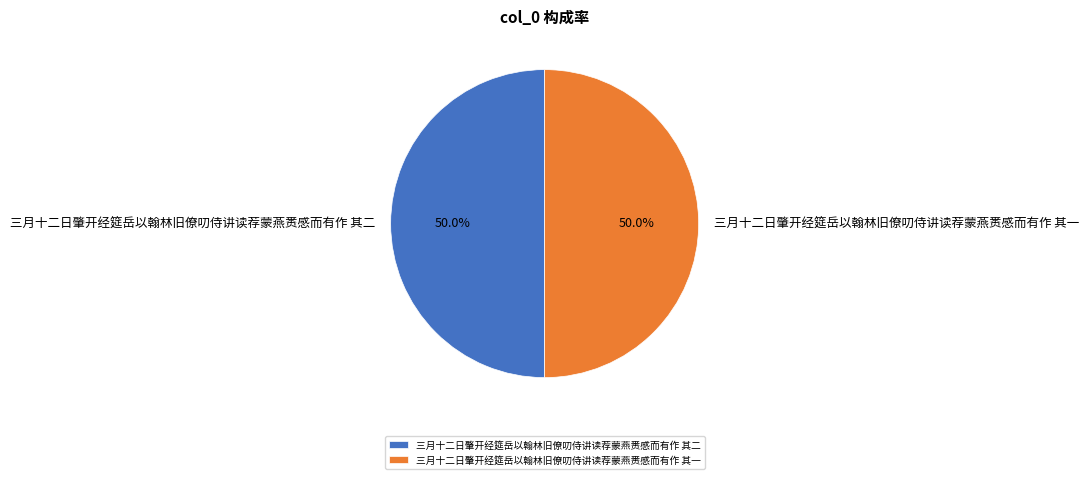

The 三月十二日肇开经筵岳以翰林旧僚叨侍讲读荐蒙燕赉感而有作 其一 slice represents 50% of the pie. True or false?

True